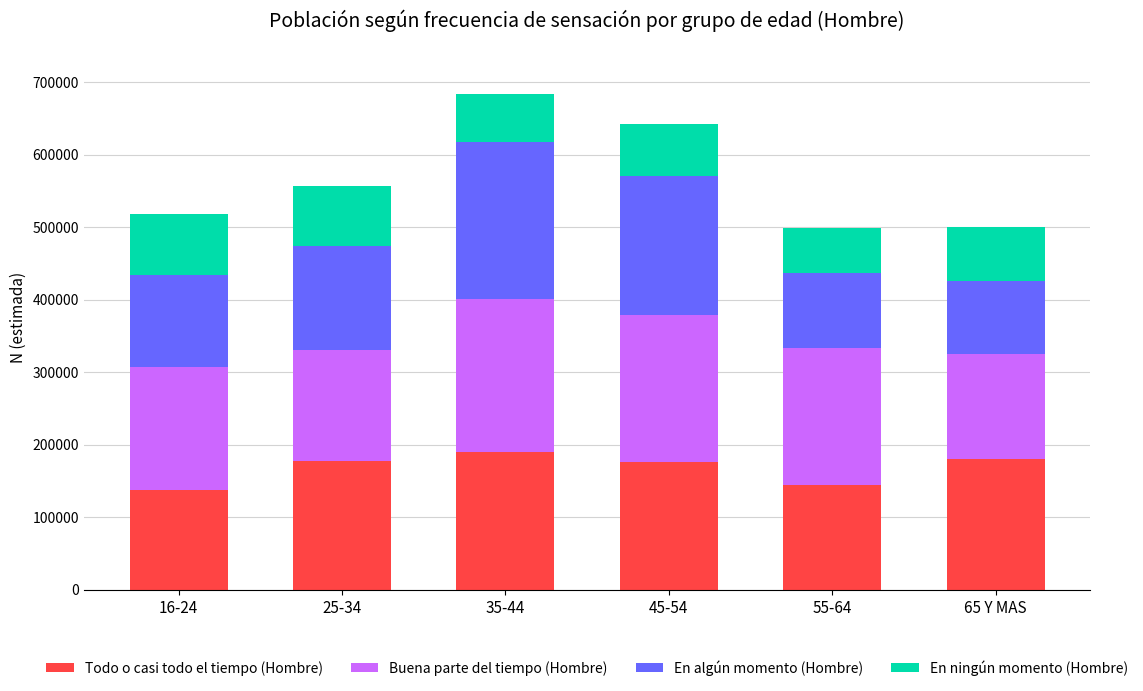

What is the sum of all Todo o casi todo el tiempo (Hombre) values?

1006257